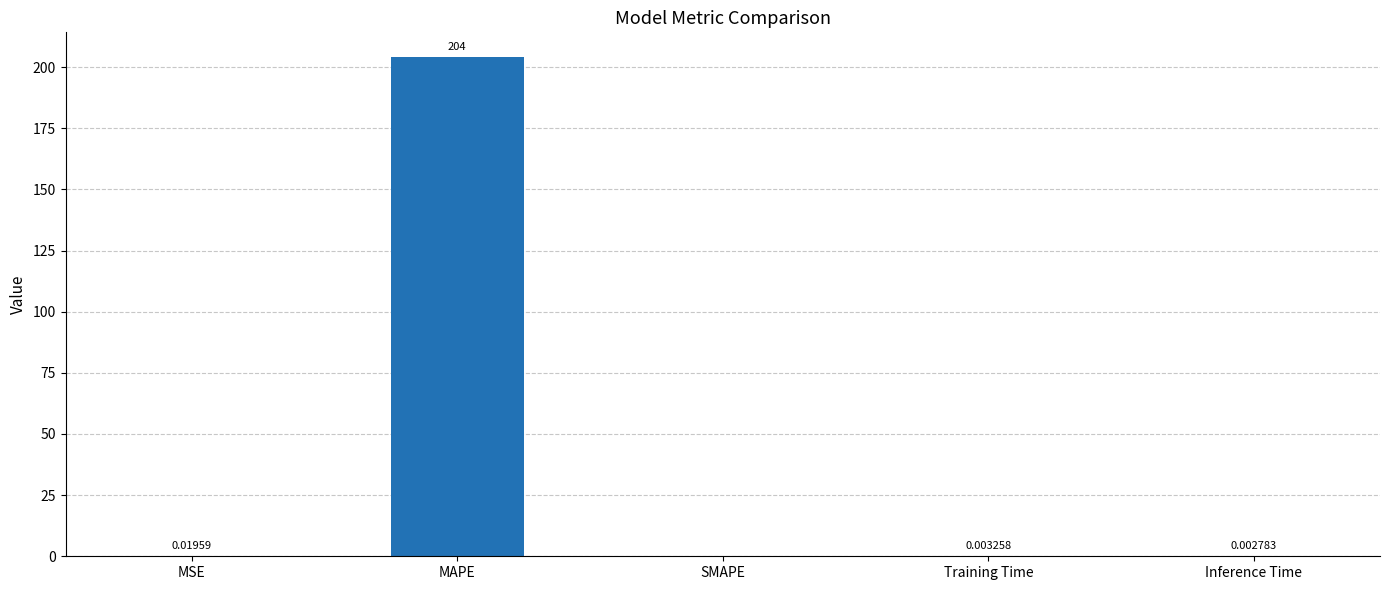

Where is the data nearest to the value 102?

MSE